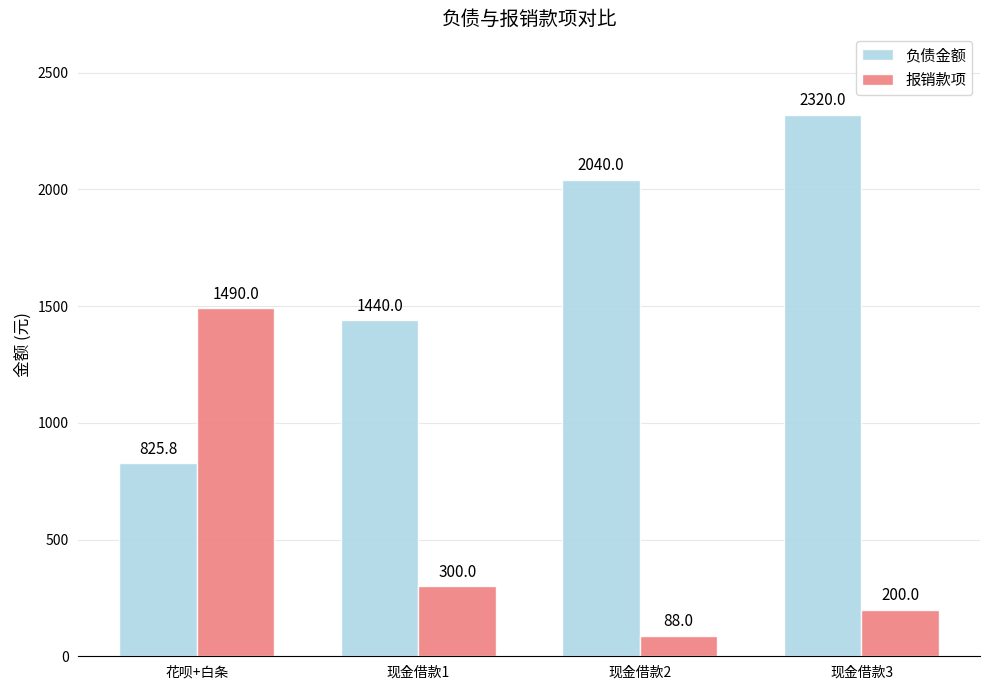

Reading right to left, transcribe all the data shown in this chart.

负债金额: 现金借款3=2320.0	现金借款2=2040.0	现金借款1=1440.0	花呗+白条=825.8
报销款项: 现金借款3=200.0	现金借款2=88.0	现金借款1=300.0	花呗+白条=1490.0